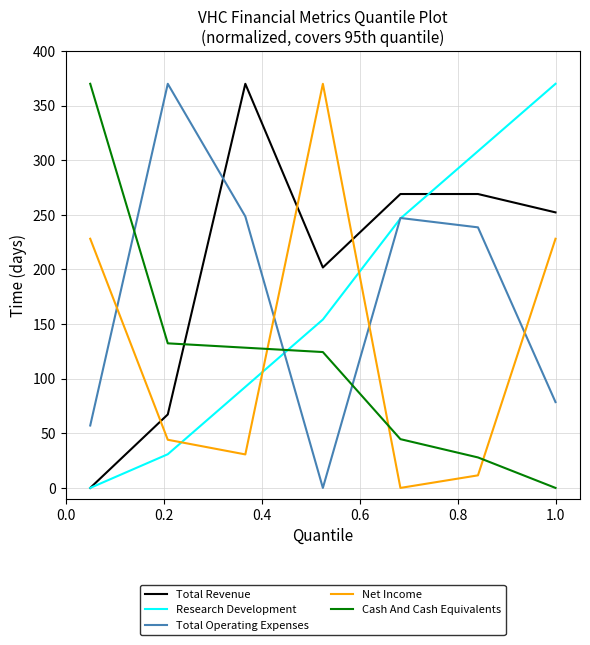

How many times do Net Income and Cash And Cash Equivalents cross each other?

3